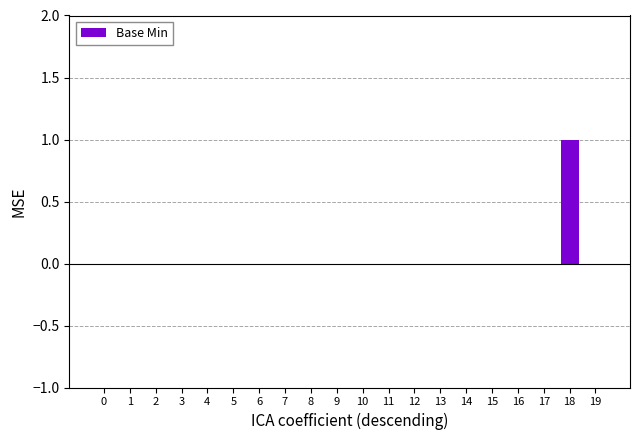

Which has a higher value, 18 or 0?

18